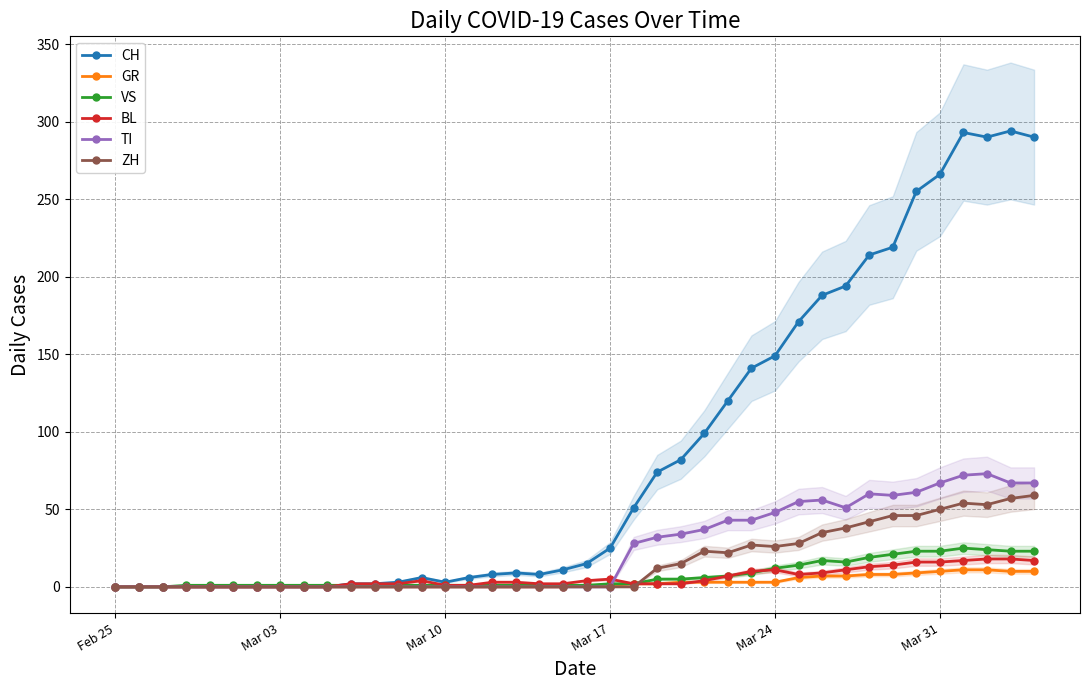

True or false: CH has more than 2 interior local peaks.

True